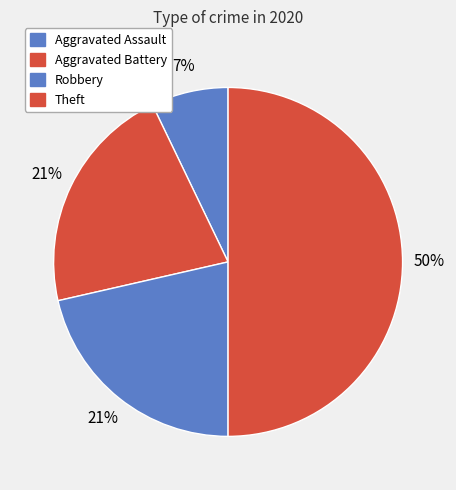

Count the number of slices in the pie.

4